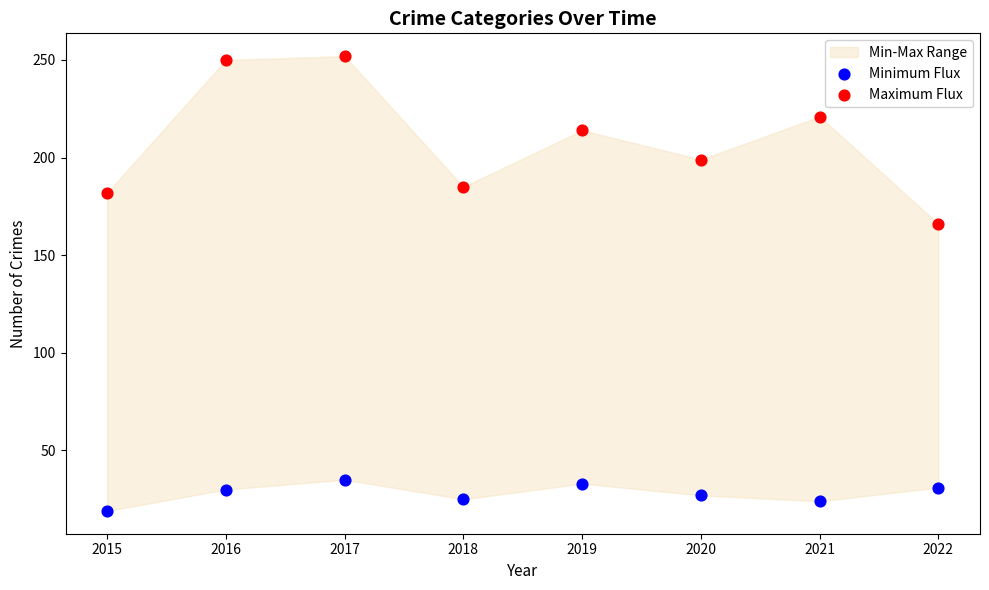

In the Maximum Flux series, what Y value is closest to 209?

214